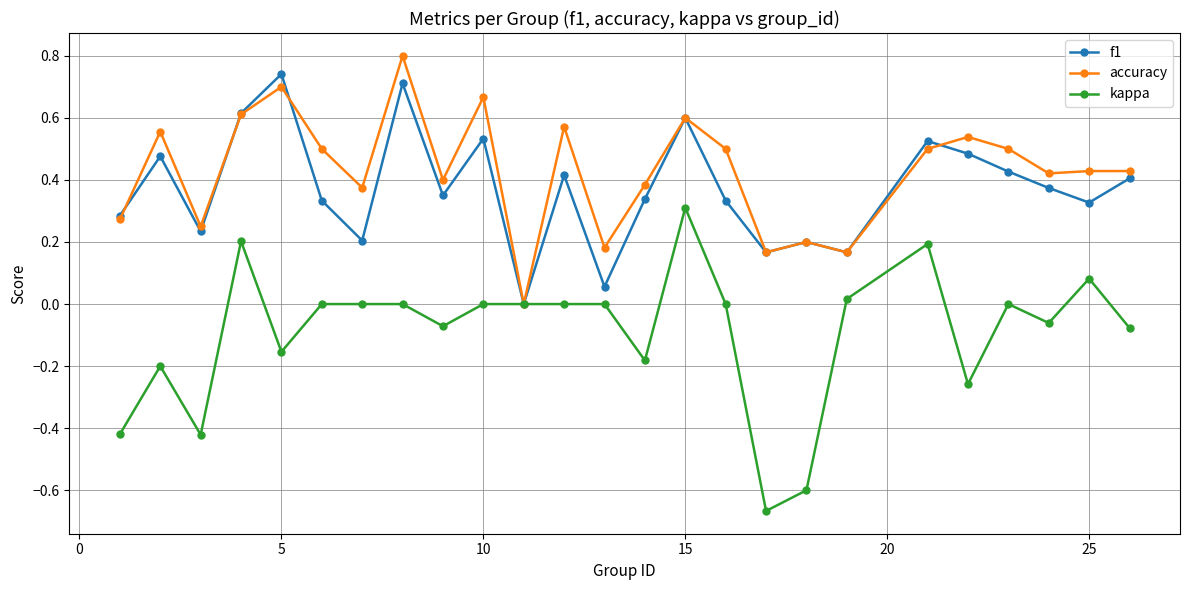

How many interior local peaks does the f1 series have?

8